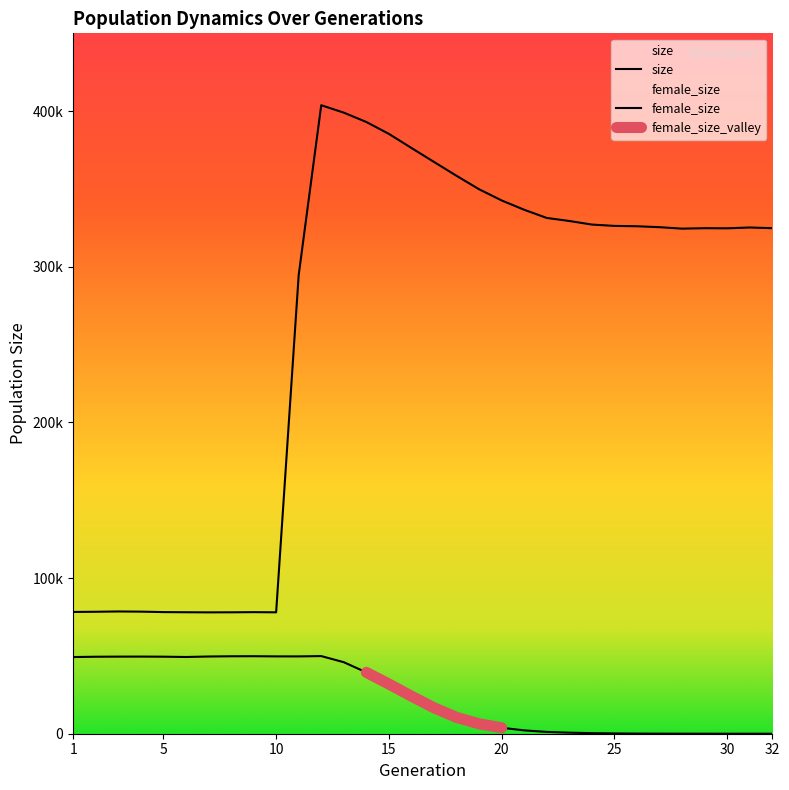

How many lines are shown in the chart?

2